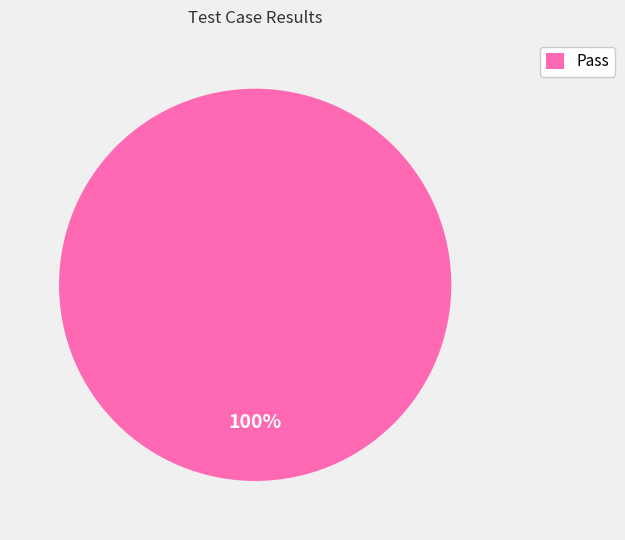

What percentage is the Pass slice, to the nearest percent?

100%